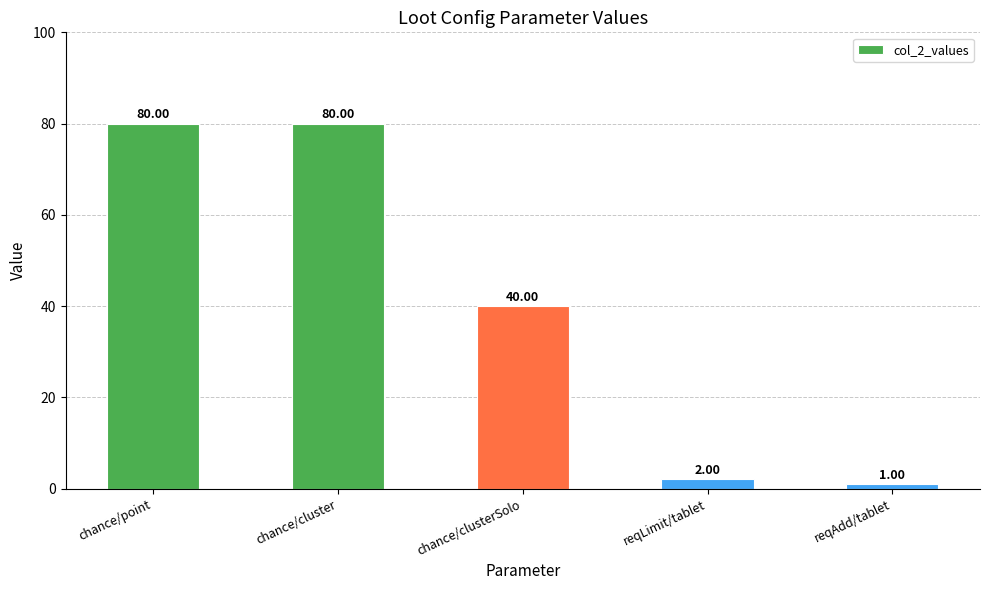

What is the value of the 1st bar from the left?

80